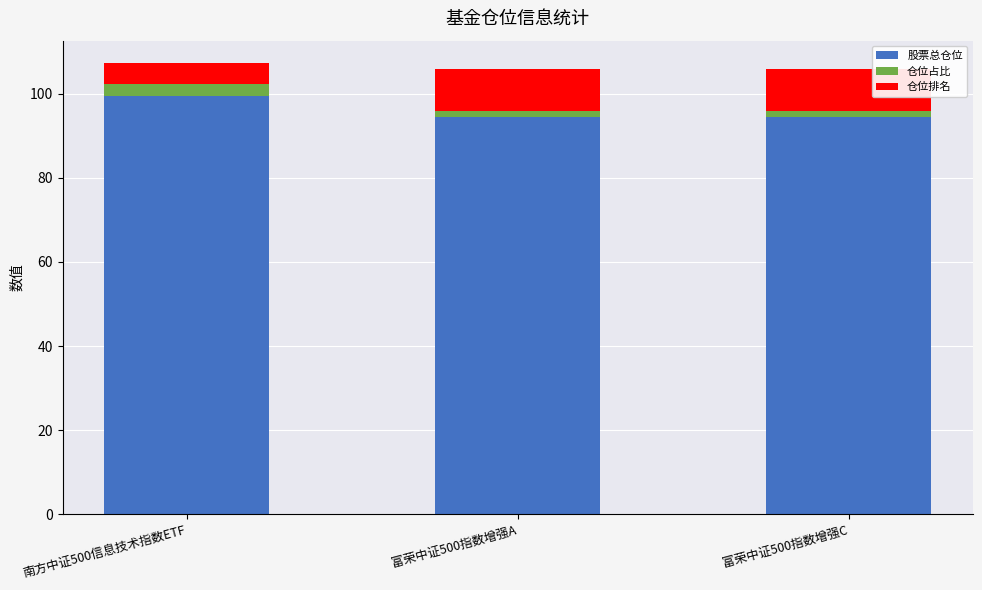

What are all the series names shown in the legend?

股票总仓位, 仓位占比, 仓位排名